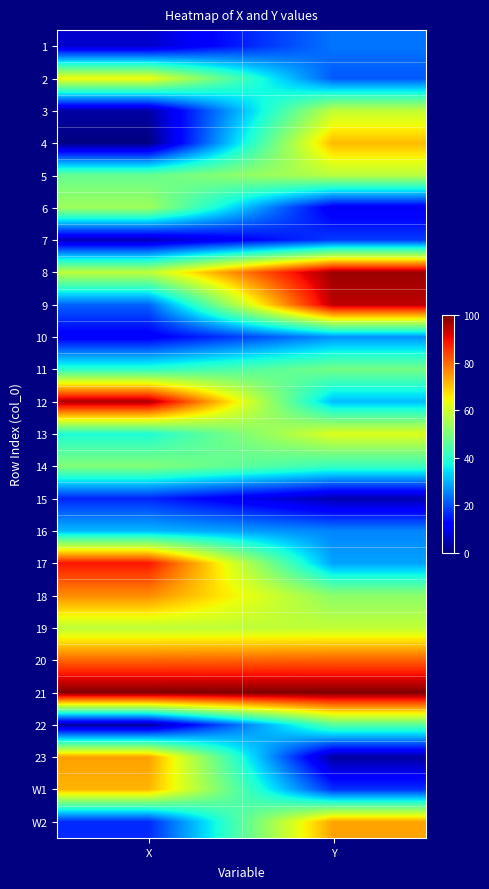

What is the spread (max minus min) of values at X?

99.5